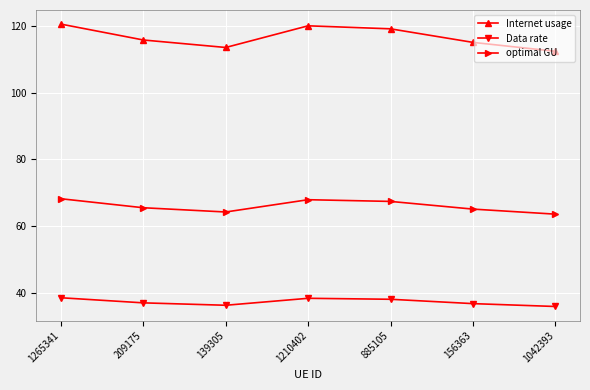

At which category does Internet usage reach its first local valley?

139305